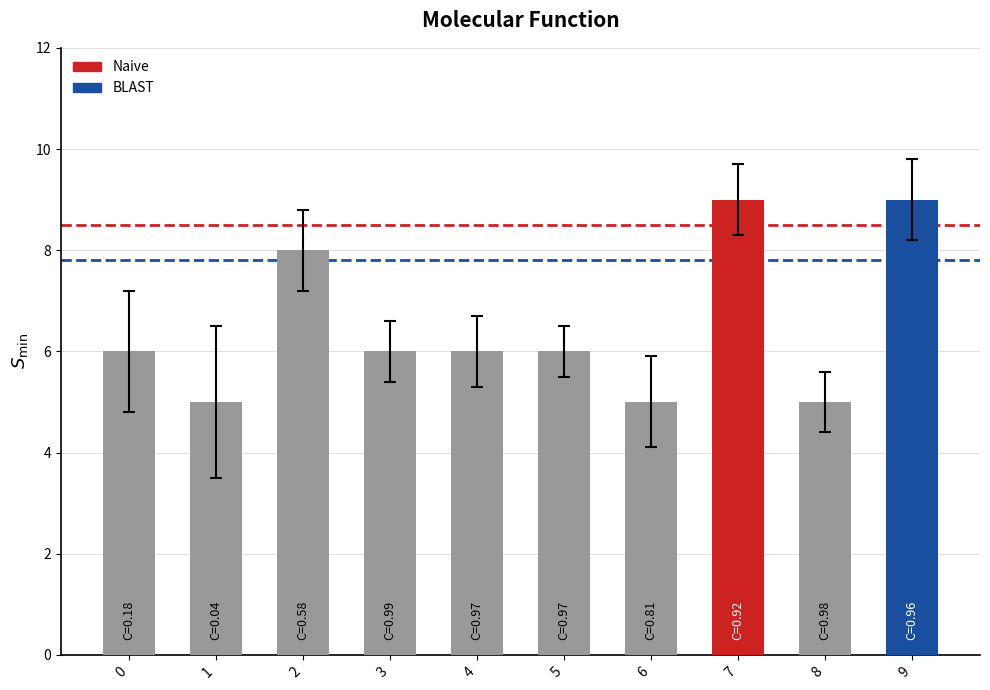

How many values exceed 6?

3